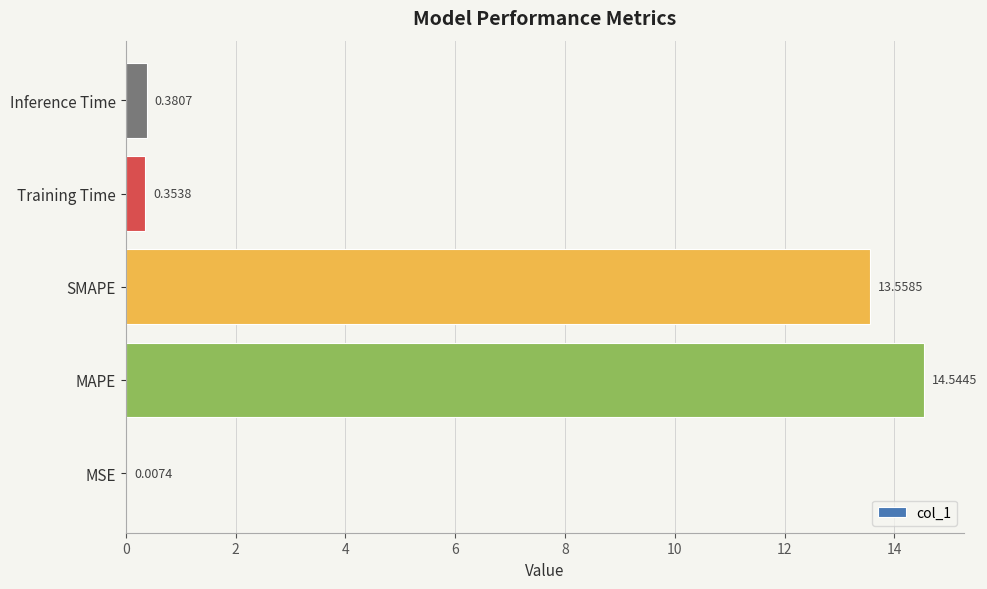

Which category has the highest value across all series?

MAPE